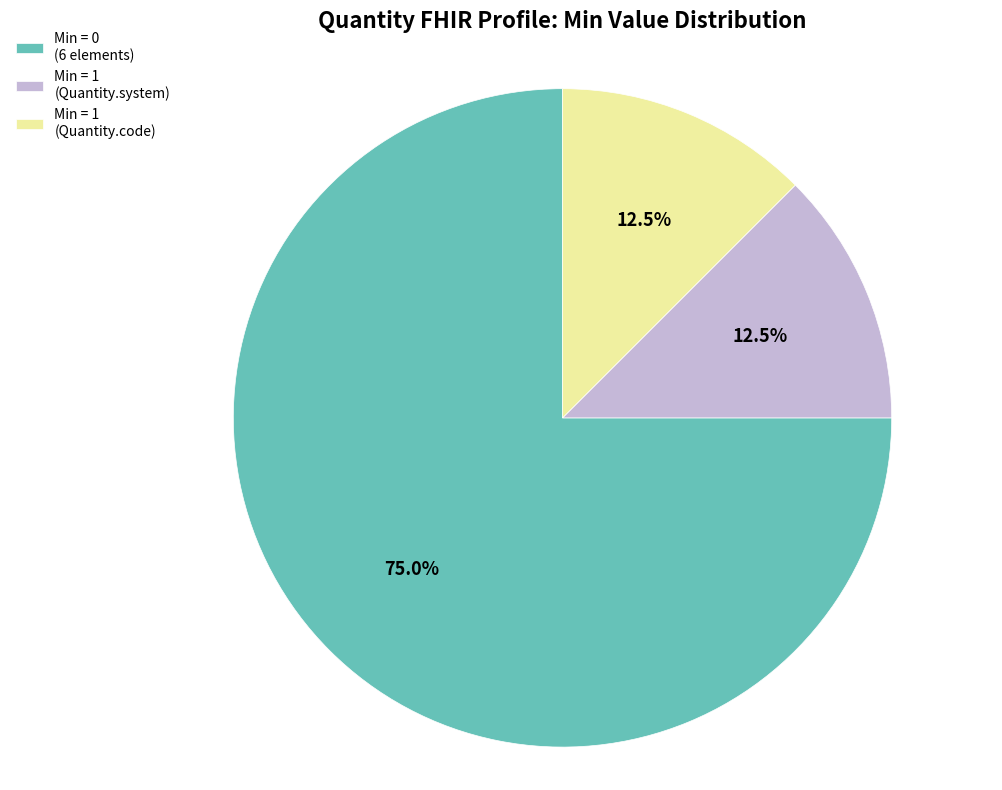

What is the largest slice in the pie chart?

Min = 0 (6 elements)